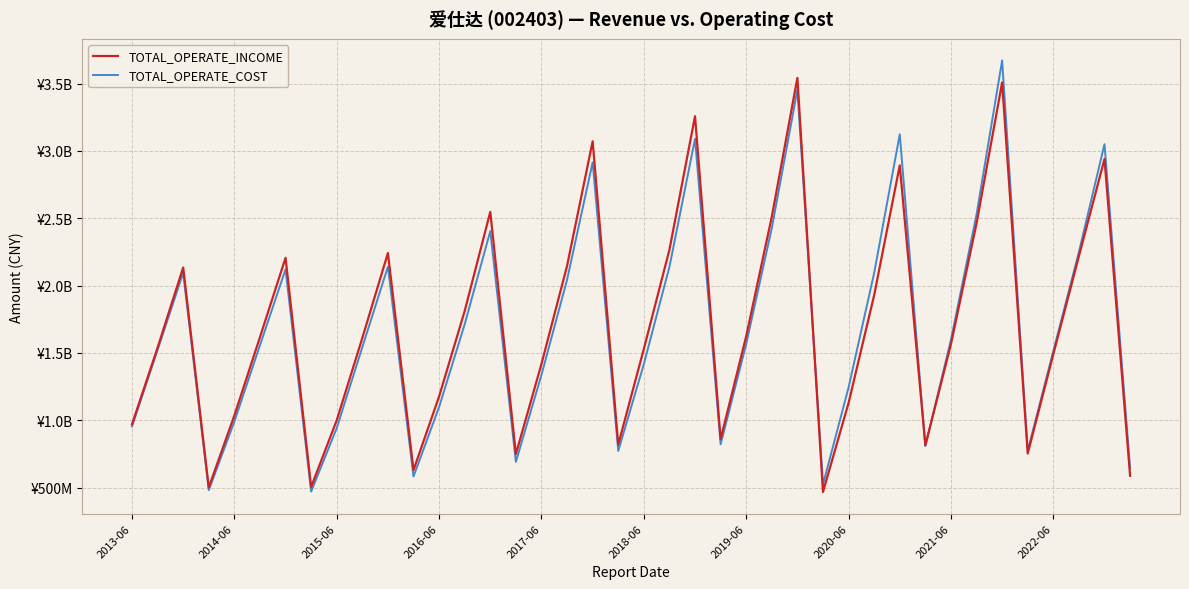

Reading left to right, extract all data points from this chart.

TOTAL_OPERATE_INCOME: 970095125.0	1539512497.8	2134693672.8	501552526.8	1036034853.5	1617188946.4	2206531493.5	505363292.7	1000686913.3	1611289937.3	2242019425.1	630784159.7	1177328260.7	1811913250.4	2547537745.5	749543979.7	1418283801.1	2146840495.8	3071545489.4	819970406.4	1530236219.2	2266267607.8	3257725020.2	860483242.2	1624388366.2	2511366847.1	3542141915.0	468094508.3	1129187101.9	1929234202.1	2892946072.3	814349279.6	1565421674.7	2462047086.4	3508226804.2	753815299.8	1490999911.4	2219015168.7	2939964154.6	588417814.8
TOTAL_OPERATE_COST: 954607395.0	1522089871.8	2095219460.3	481606768.9	990961522.4	1557455271.0	2120638801.7	471060464.2	942455034.2	1543161603.4	2140547238.0	583259671.4	1098978154.9	1713216461.7	2404914855.3	691601023.0	1337374701.1	2043212678.9	2915679768.8	772411111.9	1417512643.3	2139132476.8	3089656943.0	821711538.3	1566977974.4	2426993253.2	3453498281.6	523879437.4	1244443995.3	2094153701.1	3123374693.8	808857195.7	1597559364.6	2527801471.2	3671841454.7	775148351.4	1513595404.1	2249594977.2	3050194653.8	645357178.6